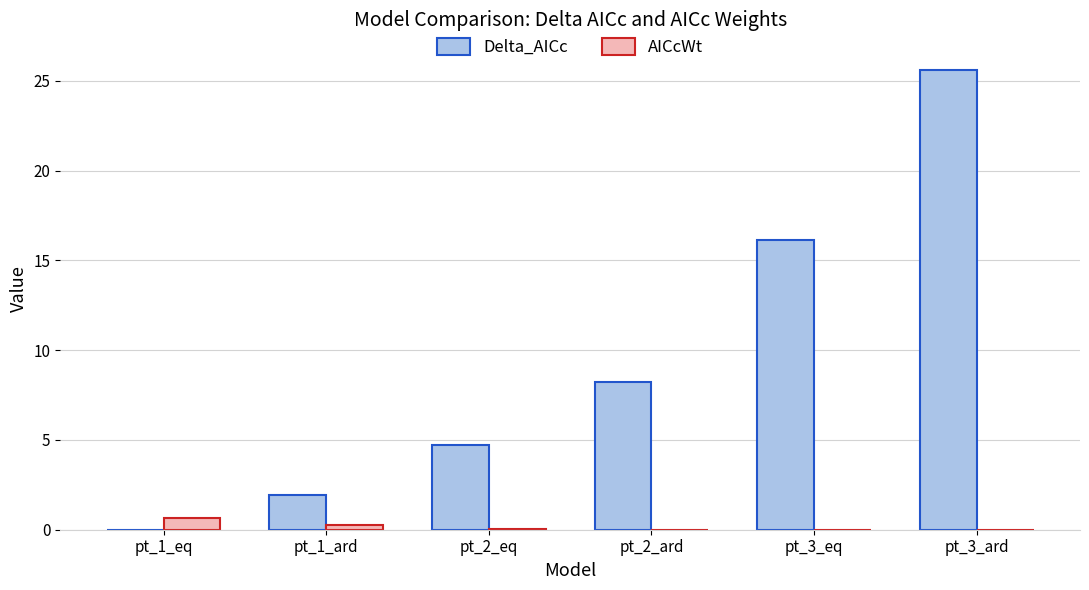

Which category has the highest value across all series?

pt_3_ard